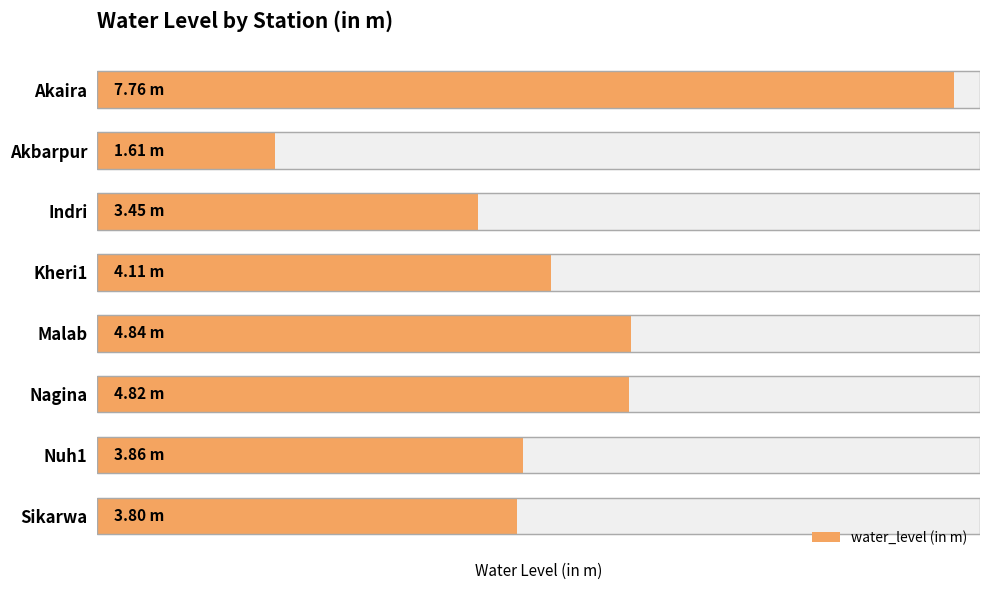

Between Akbarpur and Indri, which is larger?

Indri